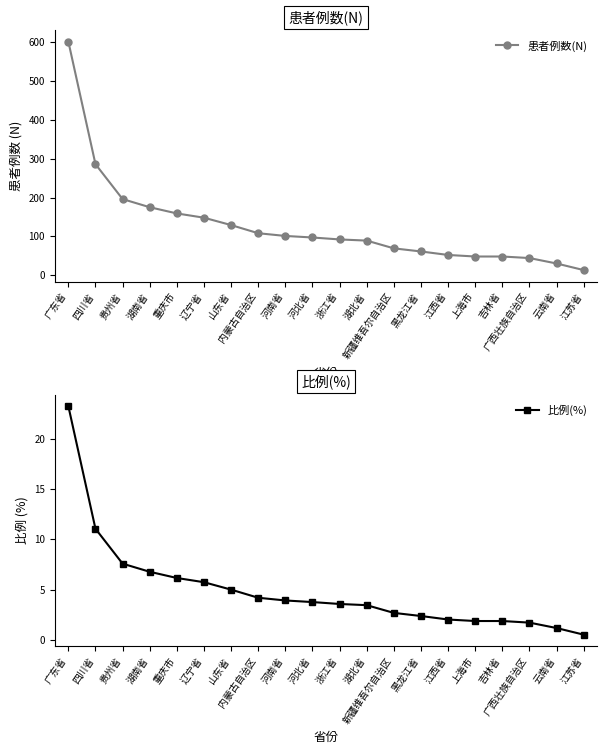

Which series has the largest total across all categories?

患者例数(N)